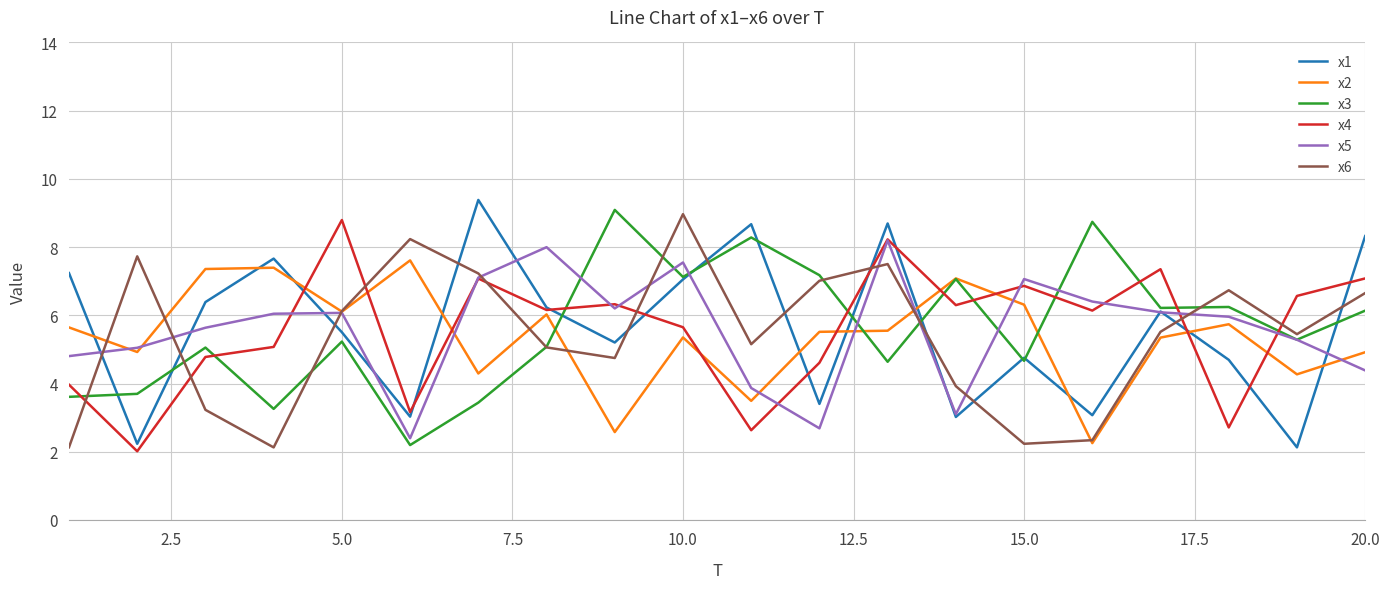

What is the maximum value shown in the chart?

9.4